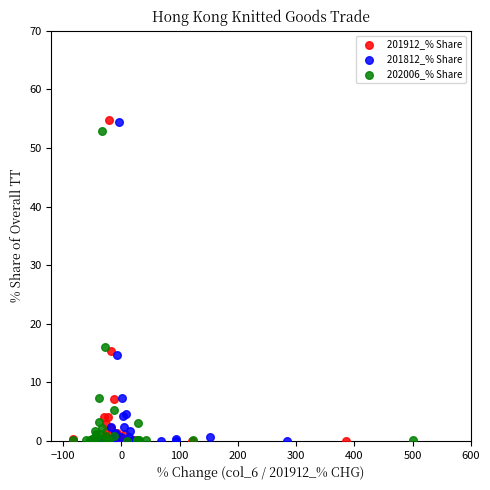

Which series has the largest Y range (max minus min)?

201912_% Share